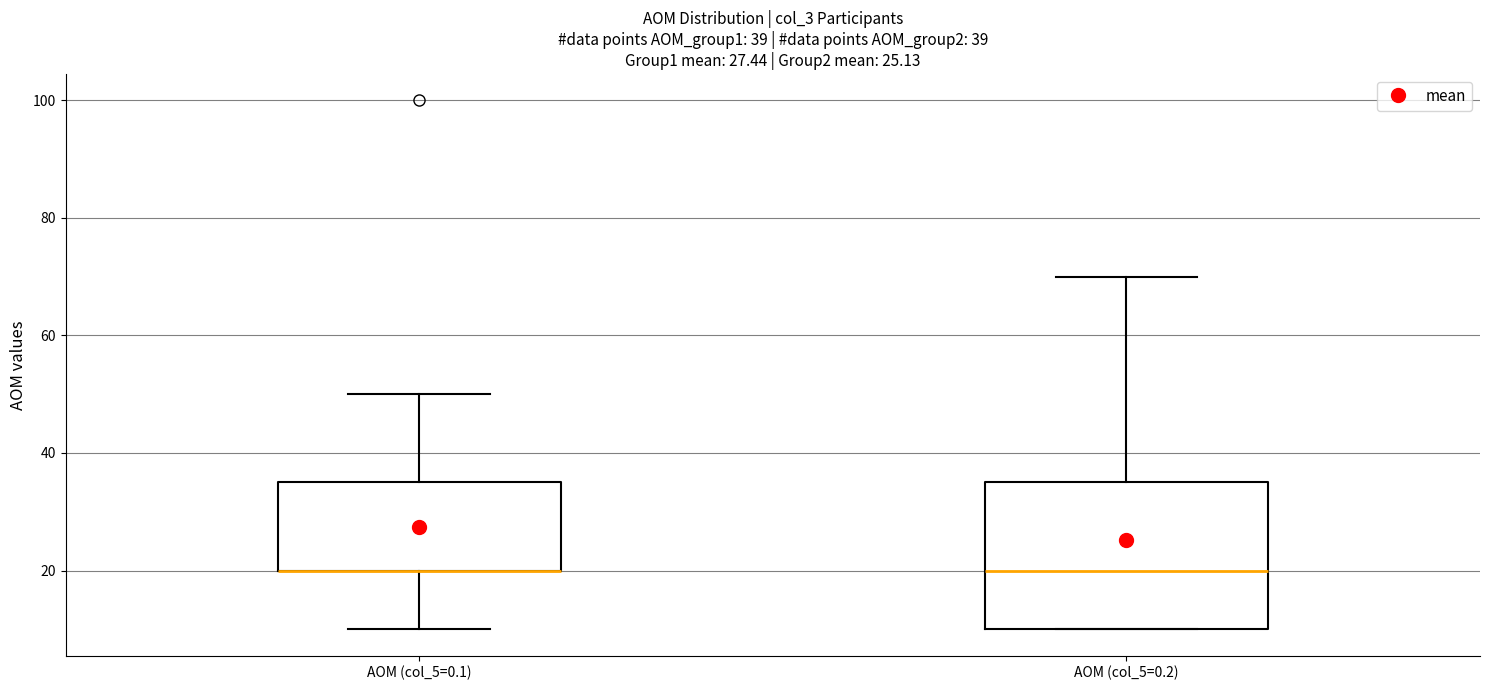

Comparing the boxes themselves (not the whiskers), which one is the tallest?

AOM (col_5=0.2)